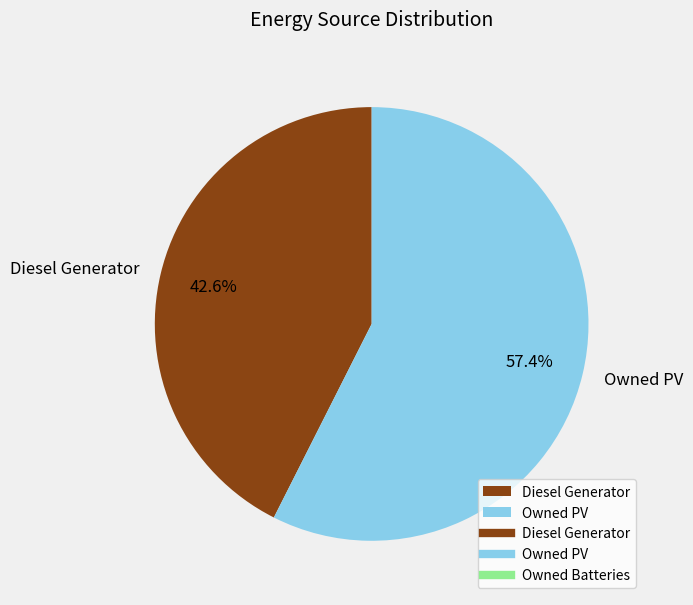

To the nearest percent, what is the difference between the largest and smallest slice percentages?

15%